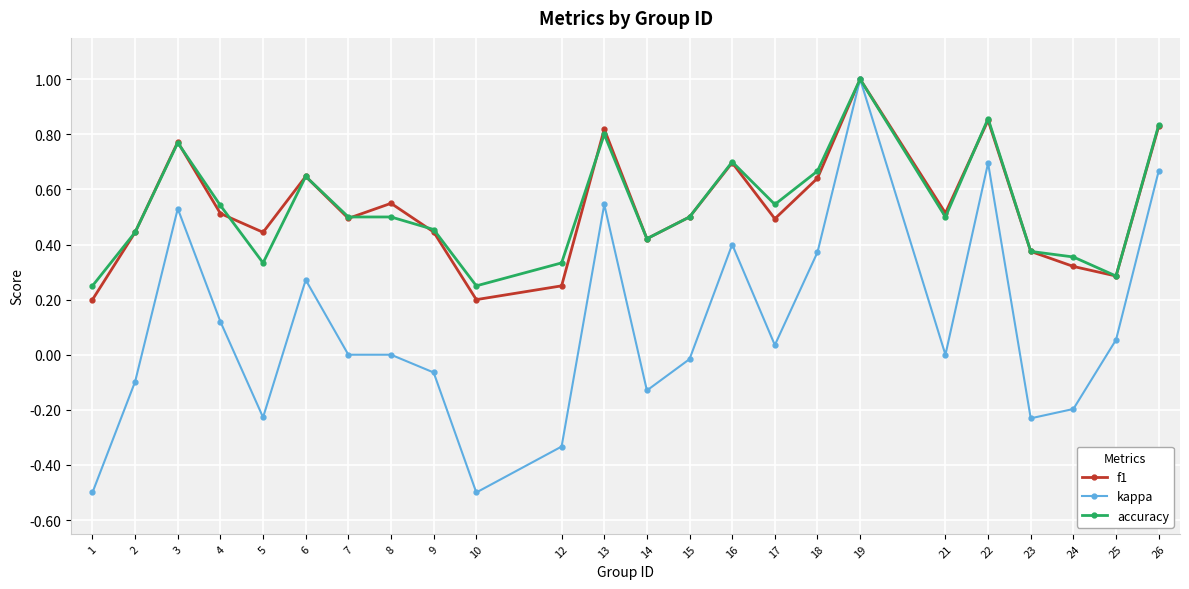

Where does the kappa series first go above 0?

3